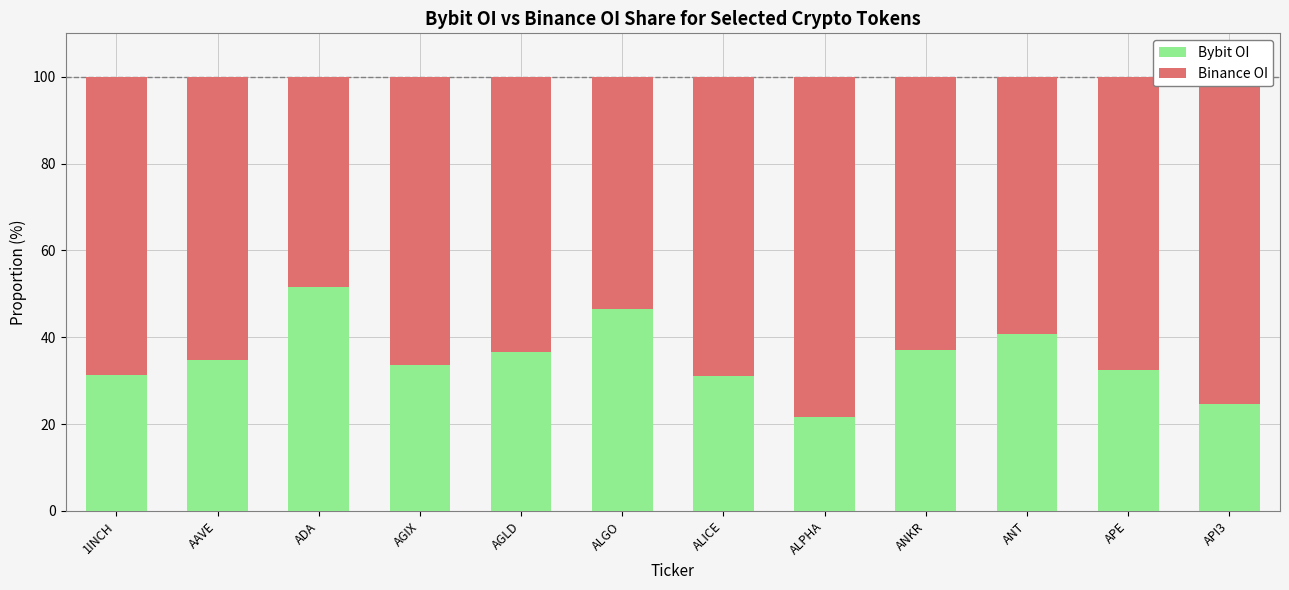

What is the highest value of the Bybit OI series?

51.5